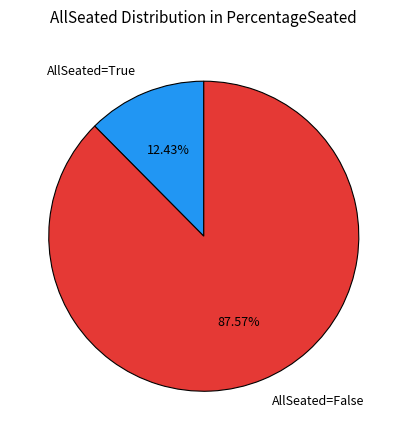

Between AllSeated=False and AllSeated=True, which is larger?

AllSeated=False